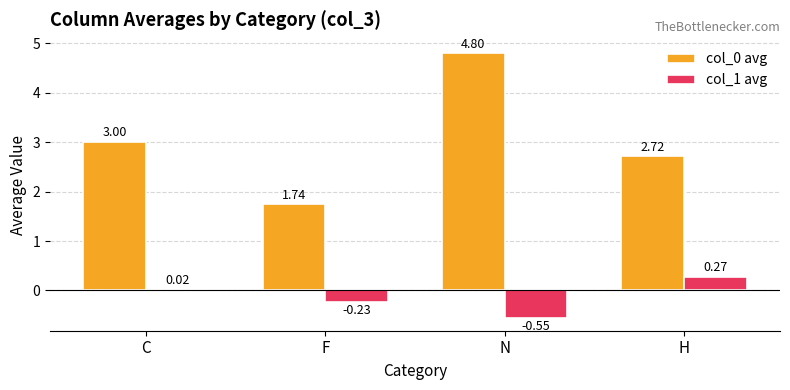

At which category does the chart reach its minimum across all series?

N